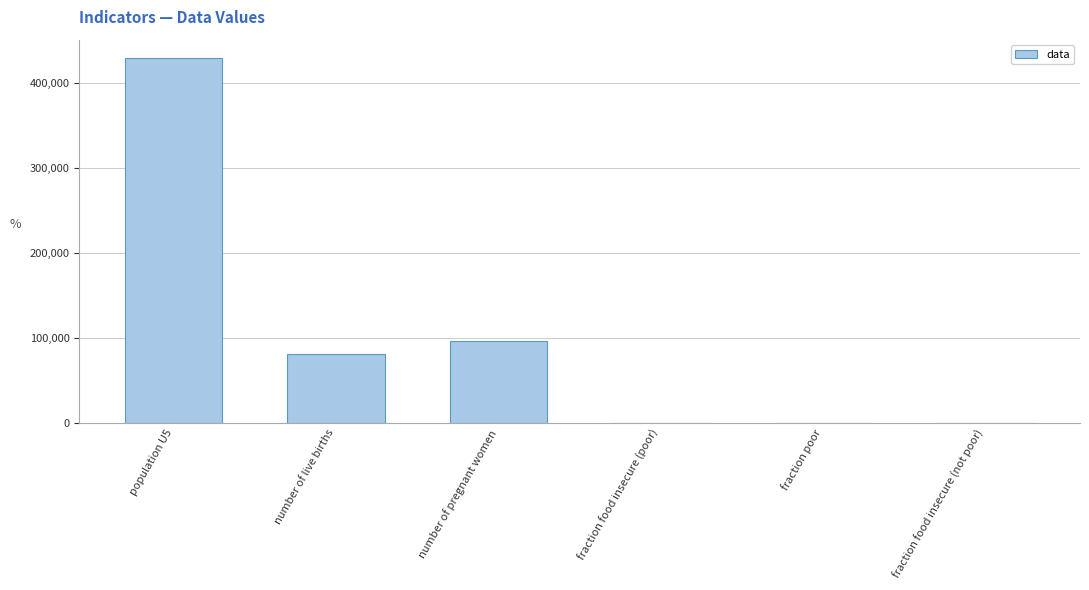

What is the sum of all values?

606937.0